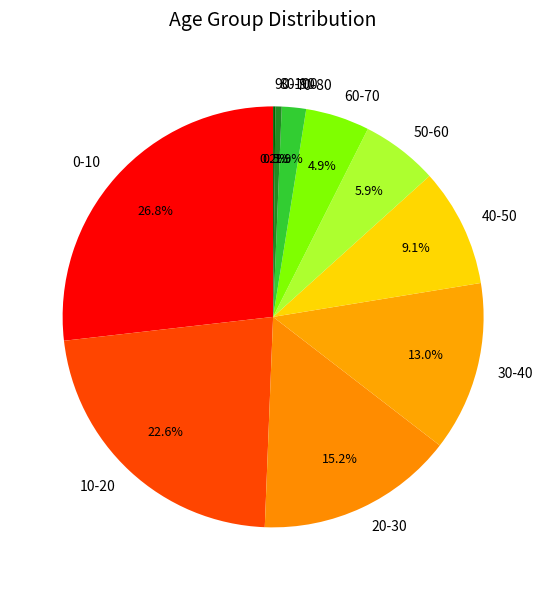

Which slice is the largest?

0-10